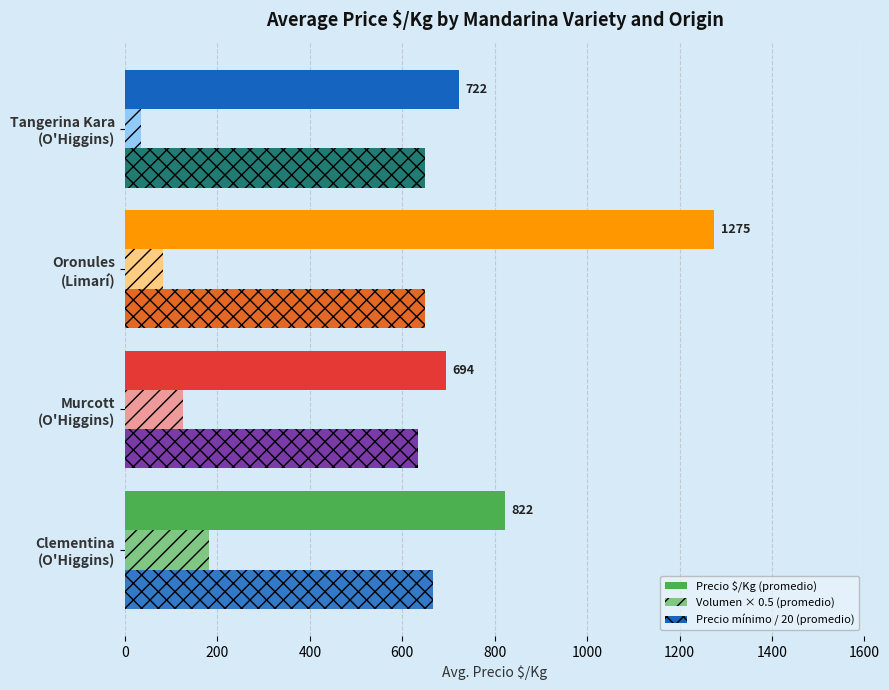

How many data points does each series have?

4